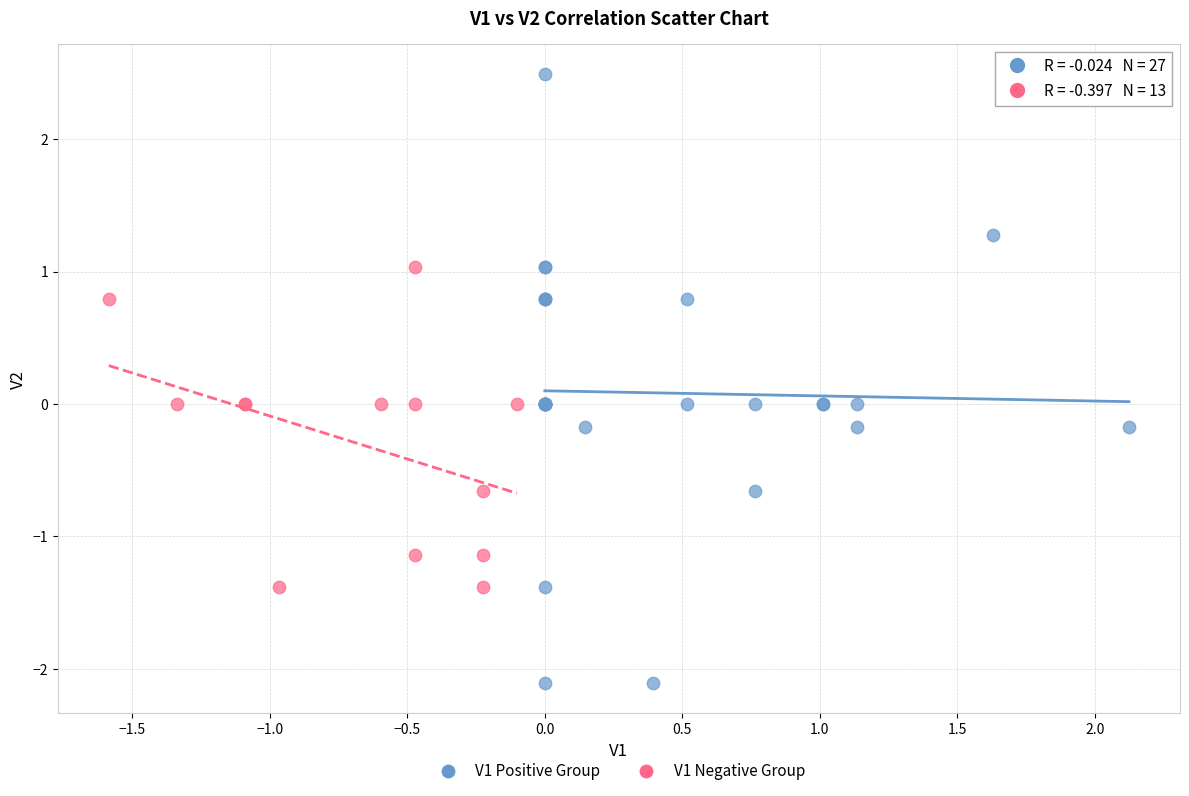

Which series has the widest spread of Y values?

V1 Positive Group